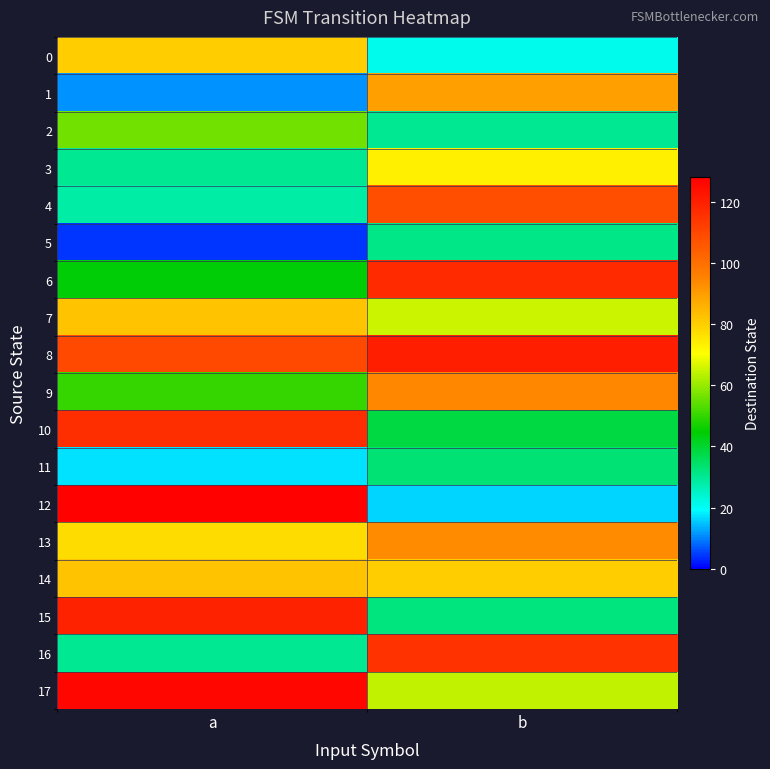

How many distinct data groups are displayed?

18